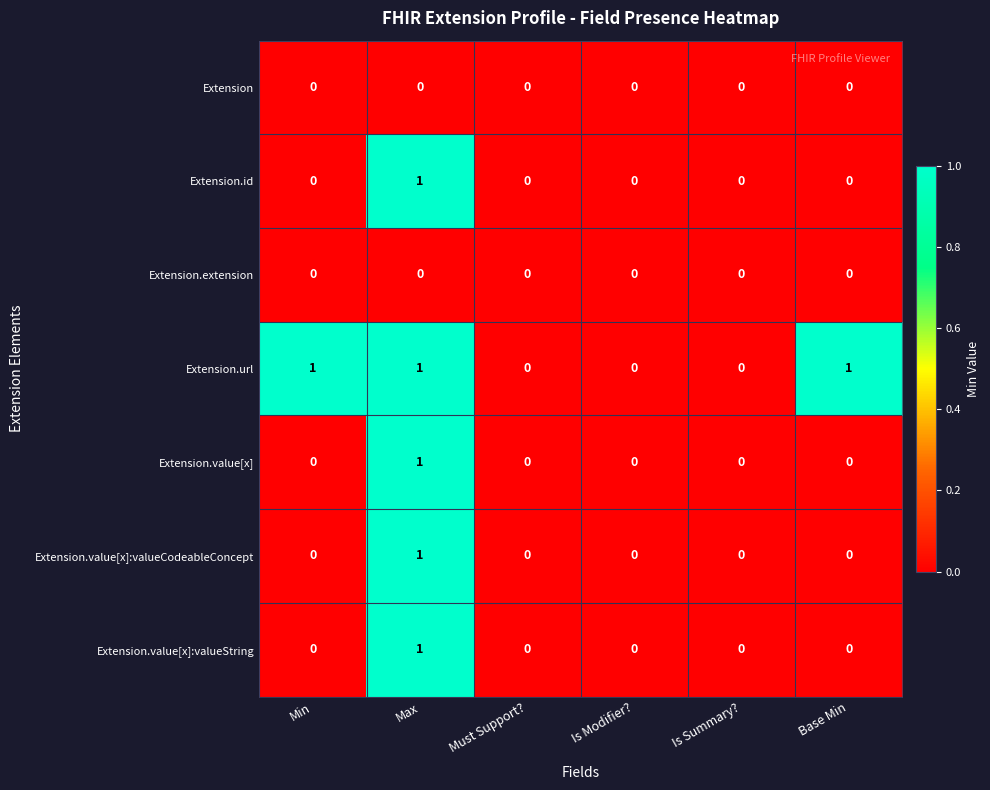

What is the sum of all Extension.url values?

3